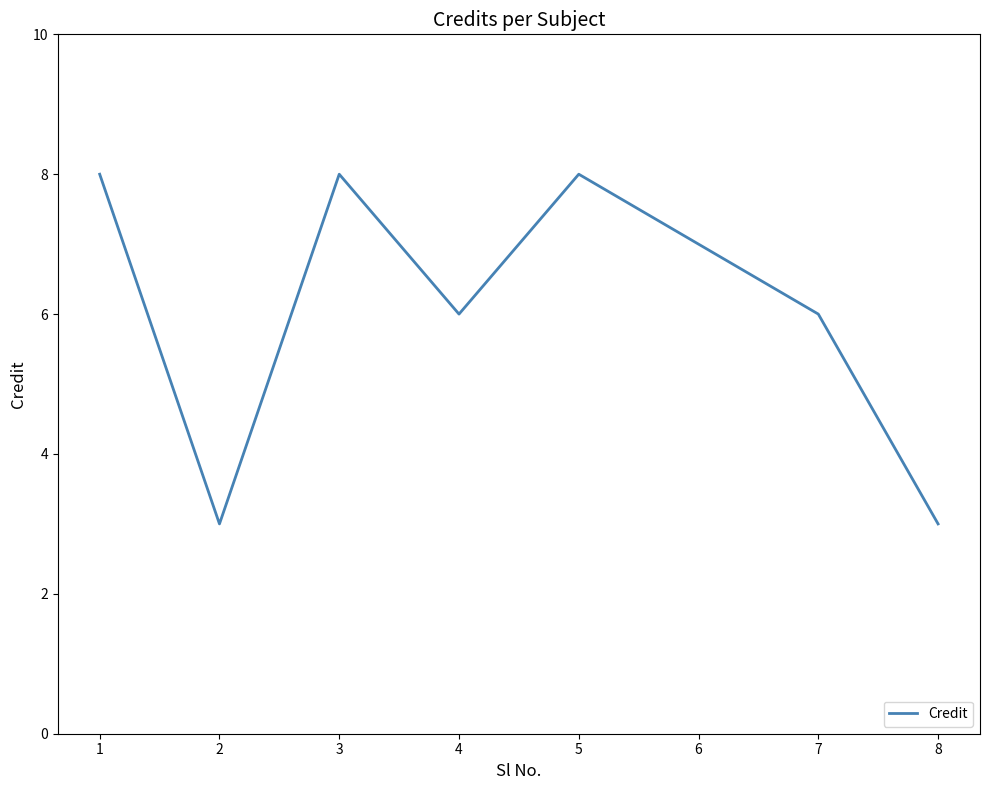

What is the ratio of the value at 2 to the value at 1?

0.4